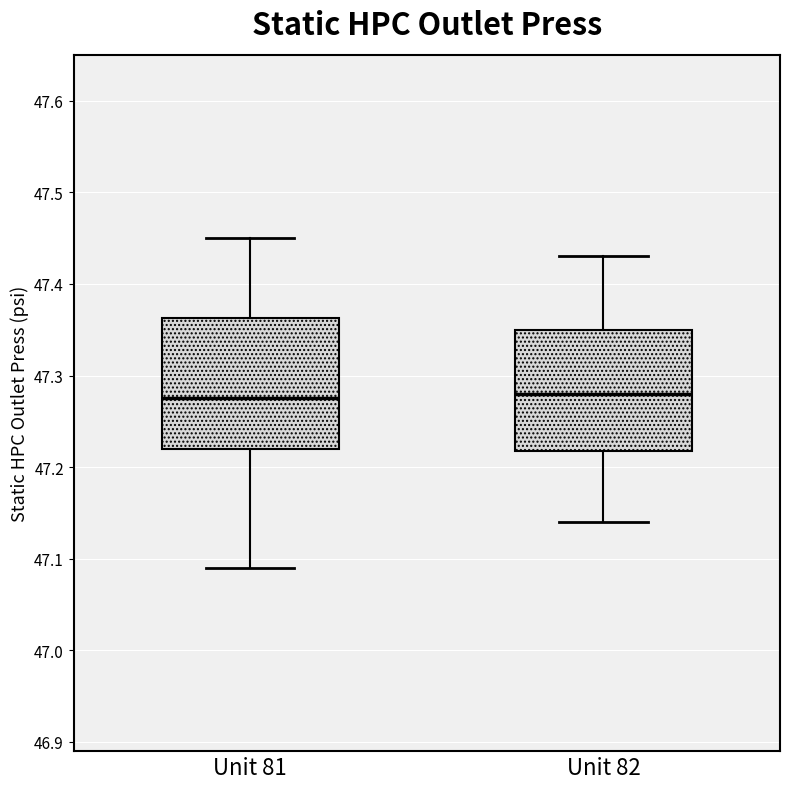

Reading left to right, read every box against the y-axis: the position of its median line, the range the box covers, and the ends of its whiskers. The values are not printed on the chart, so give them approximately, as read against the axis.

Unit 81: median 47.28, box 47.22 to 47.36, whiskers 47.09 to 47.45
Unit 82: median 47.28, box 47.22 to 47.35, whiskers 47.14 to 47.43